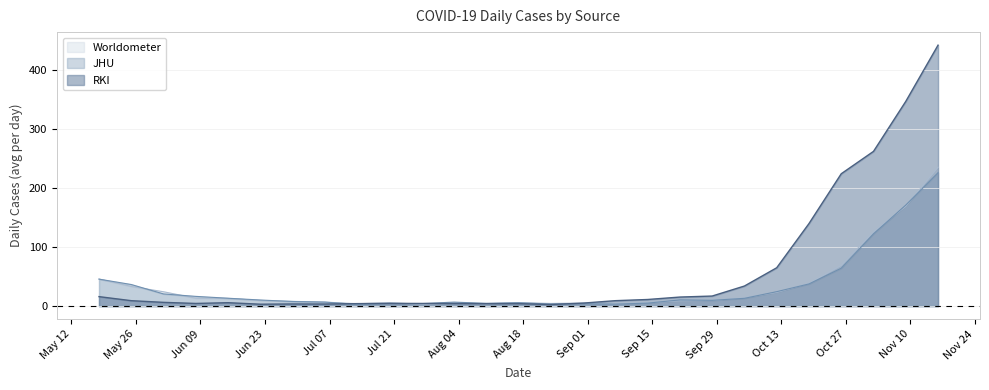

In RKI, how many points are higher than both neighbors (excluding endpoints)?

3